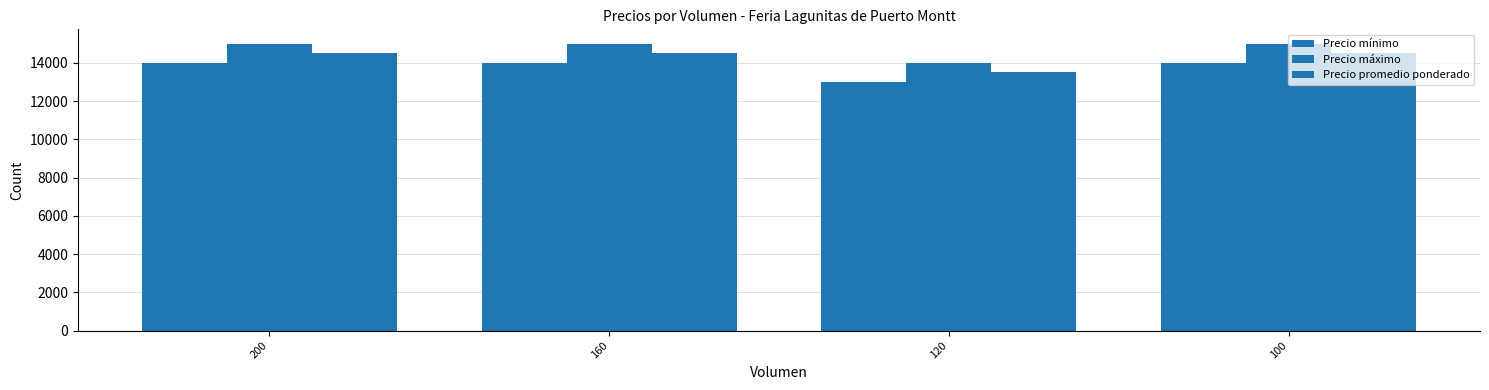

How many values in the Precio máximo series are below 15000?

1